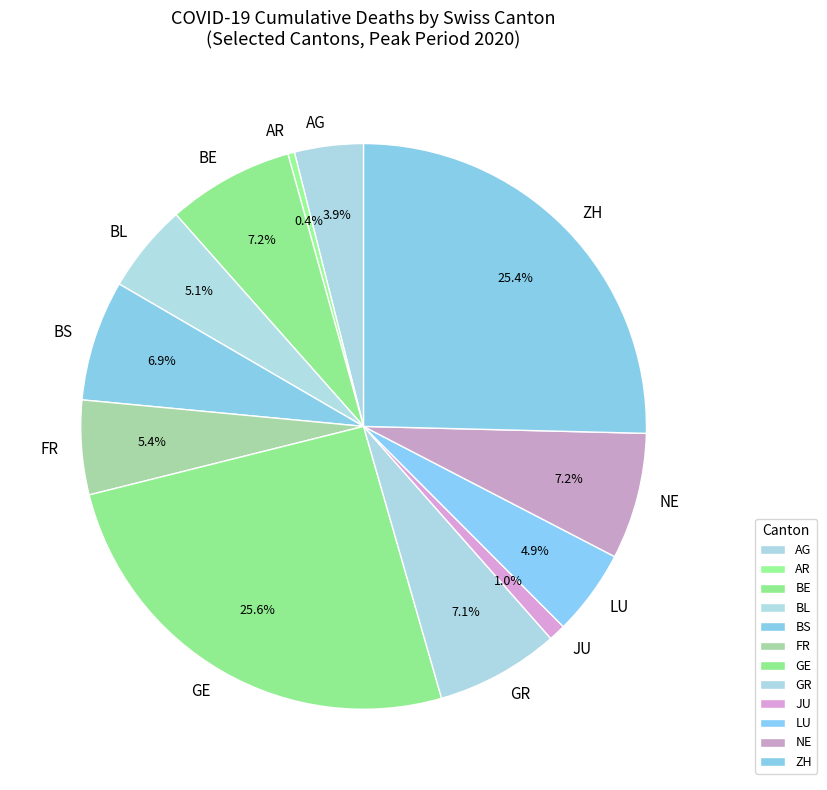

To the nearest percent, what is the average slice percentage?

8%